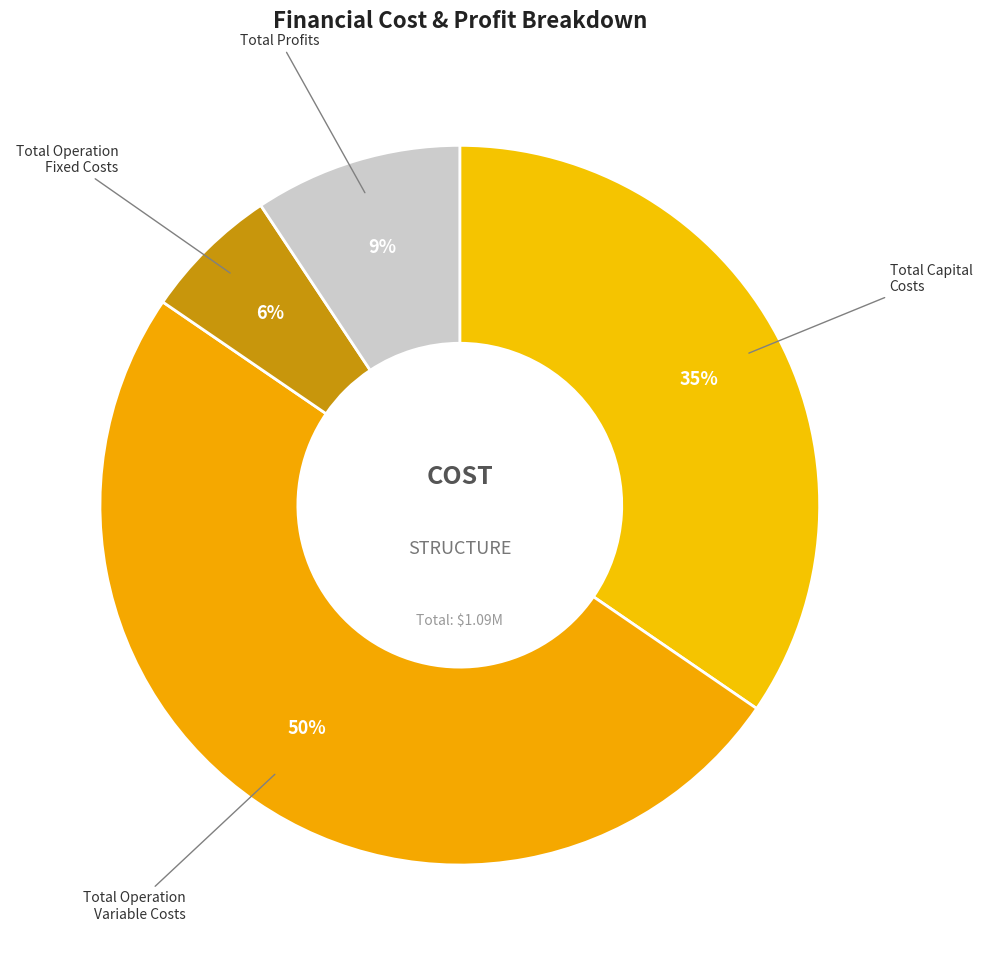

How many segments does this pie chart have?

4